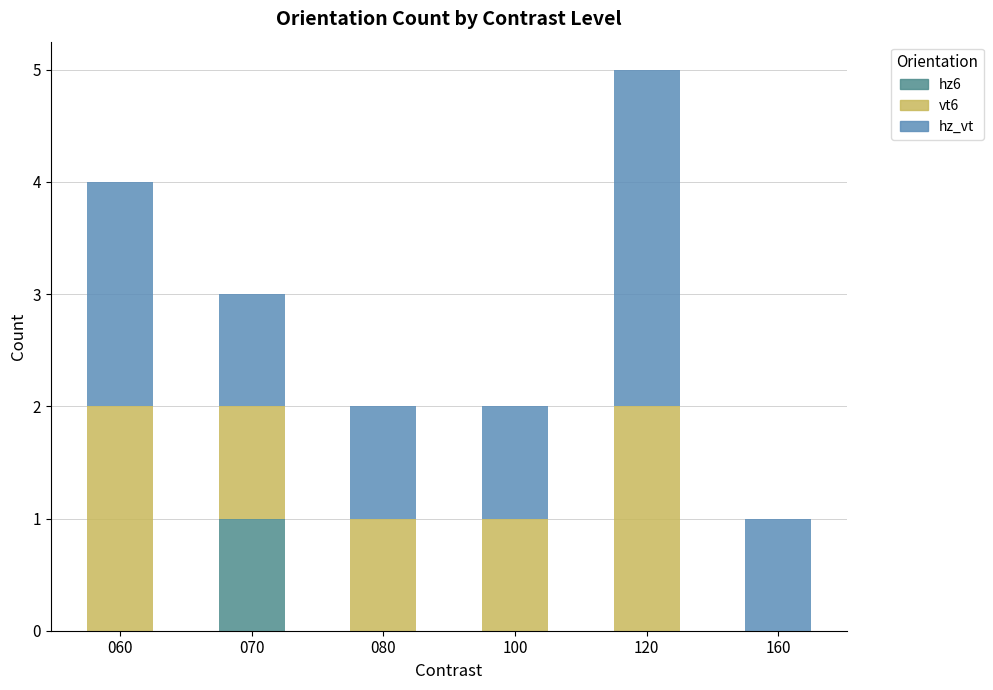

The value of hz6 at 160 is 0. True or false?

True